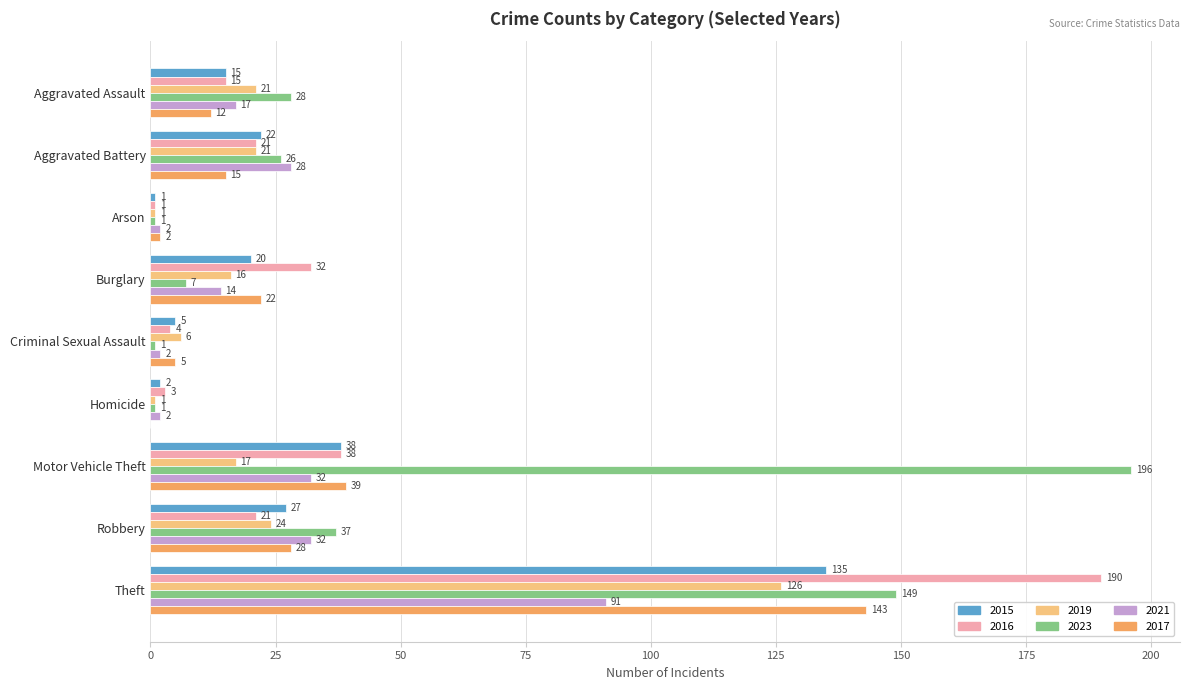

What is the sum of the 2016 values at Burglary and Homicide?

35